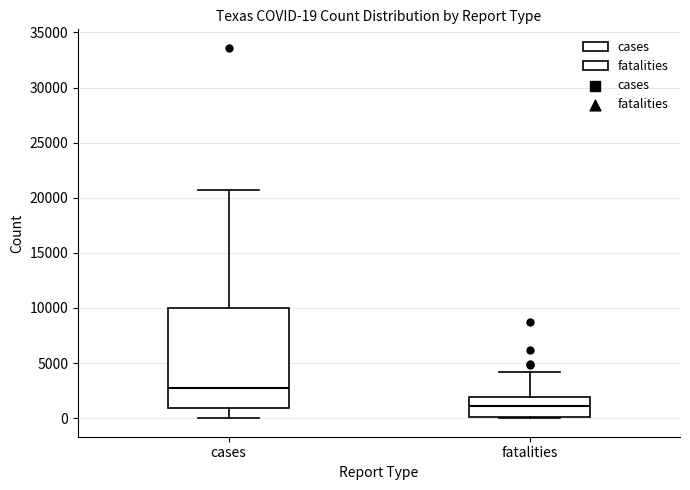

Which box's median line is the highest?

cases